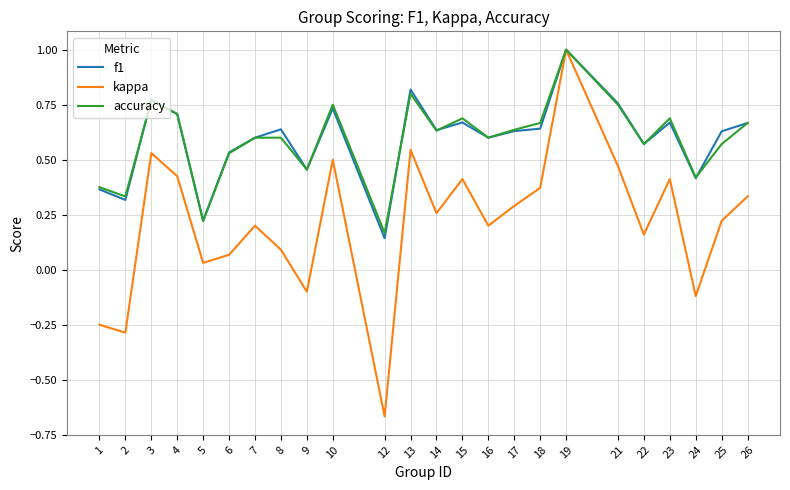

What is the highest value of the kappa series?

1.0